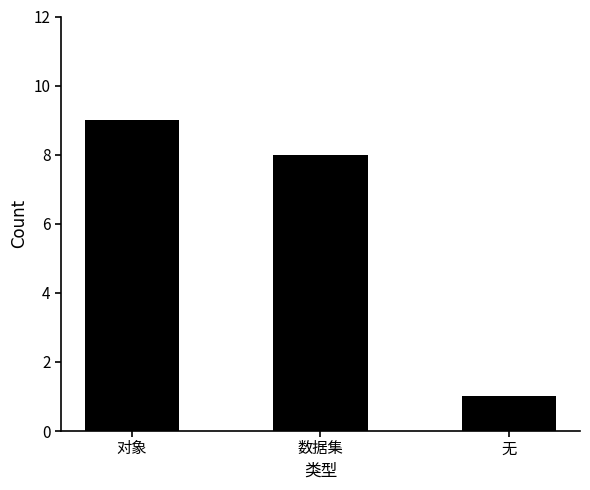

What is the maximum value shown in the chart?

9